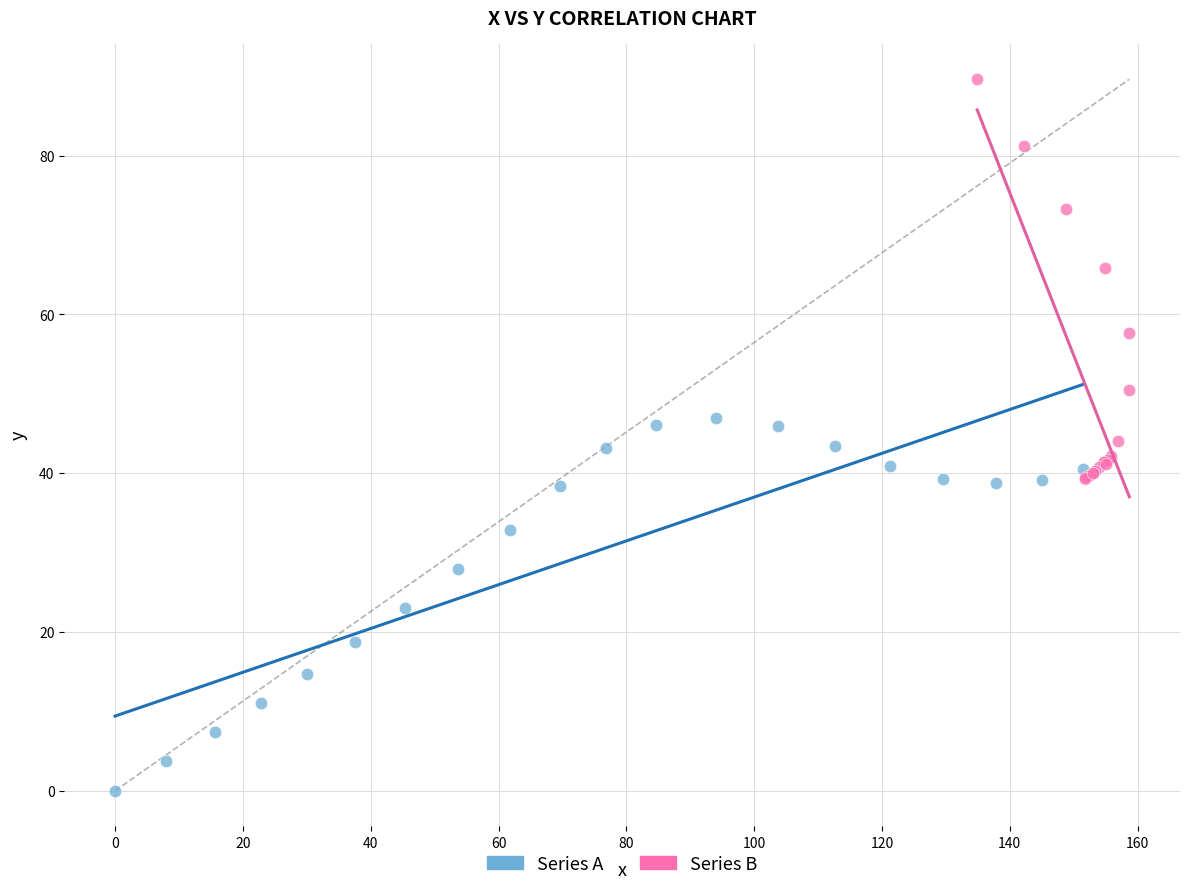

Which series reaches the maximum Y coordinate?

Series B